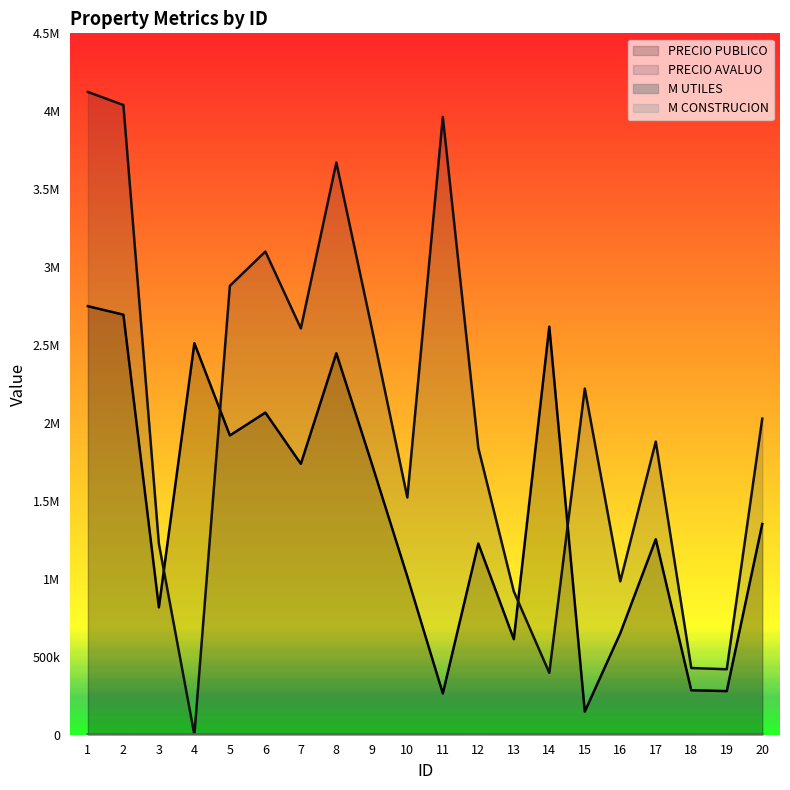

How many lines are shown in the chart?

4